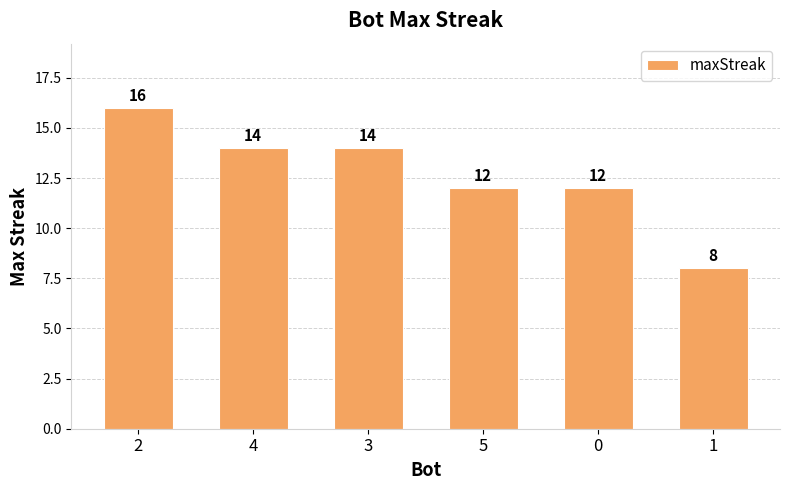

True or false: the data shows 16 at 0.

False